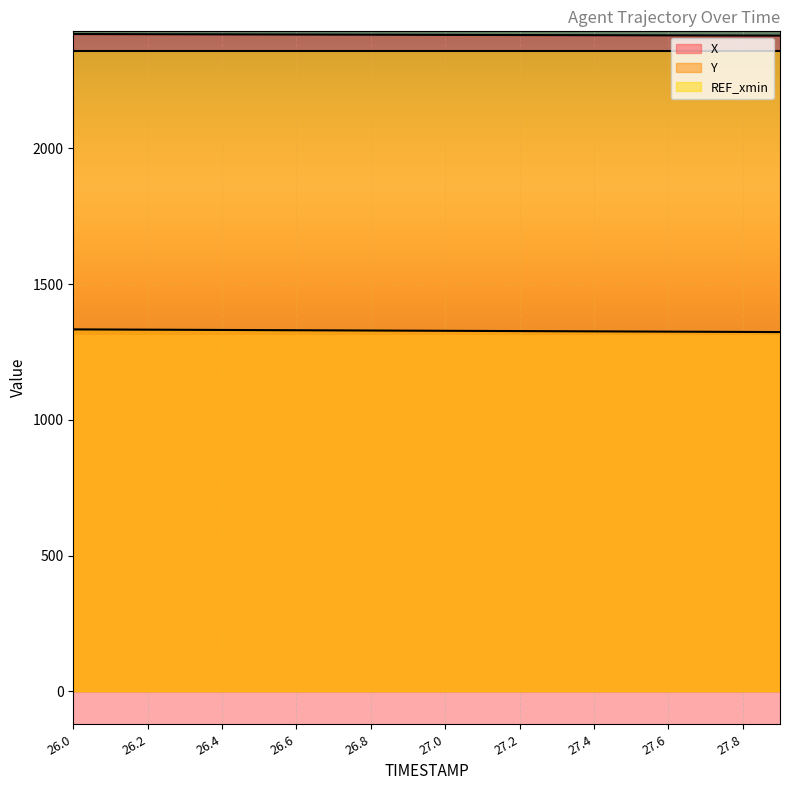

What is the difference between the maximum and minimum values in the Y series?

9.9